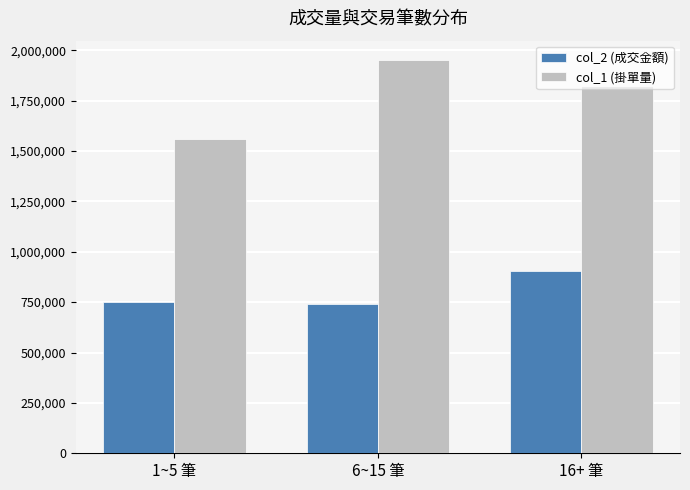

What is the maximum value shown in the chart?

1950000